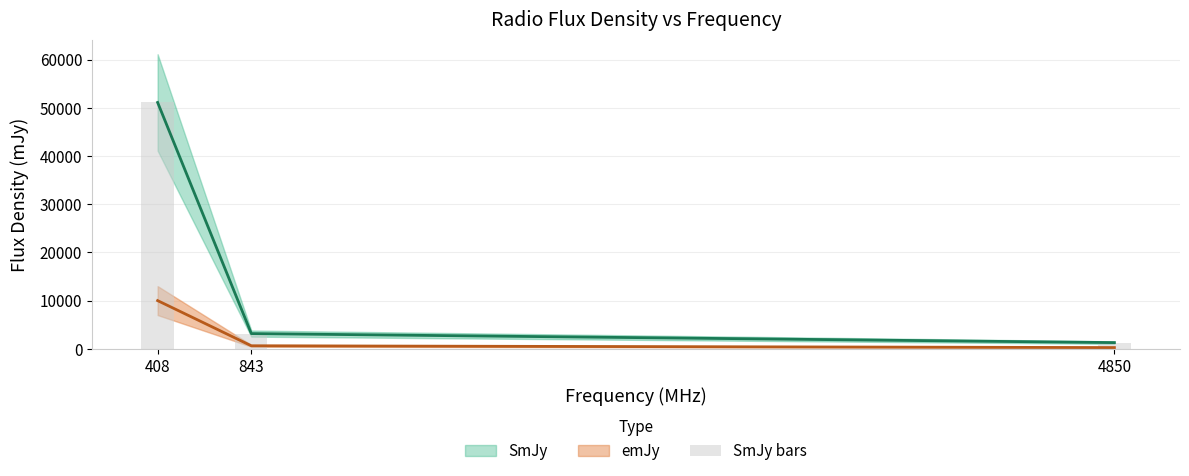

Between 408 and 4850, which is larger?

408